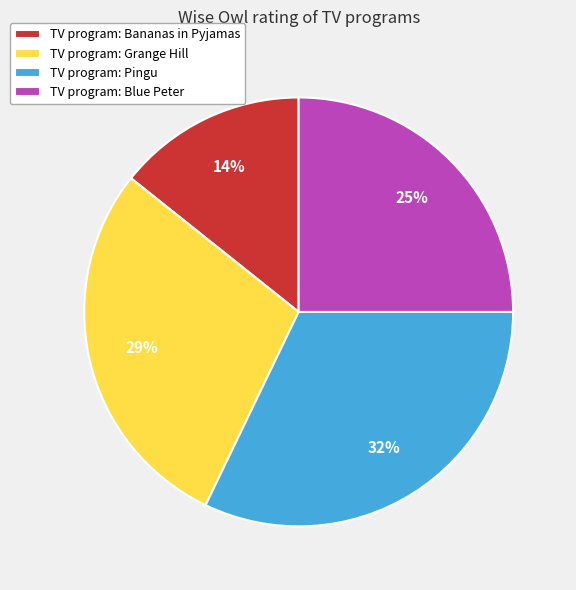

Do TV program: Blue Peter and TV program: Grange Hill together represent more than half of the pie?

Yes